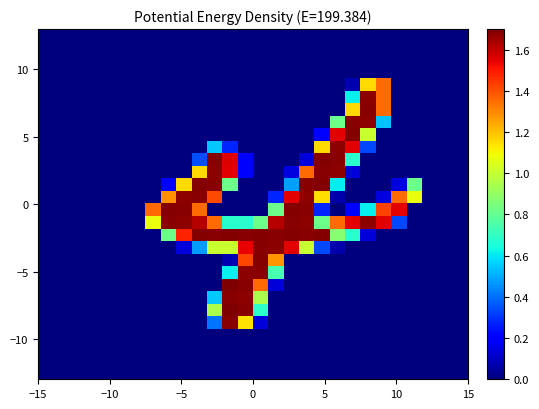

How many distinct data groups are displayed?

28